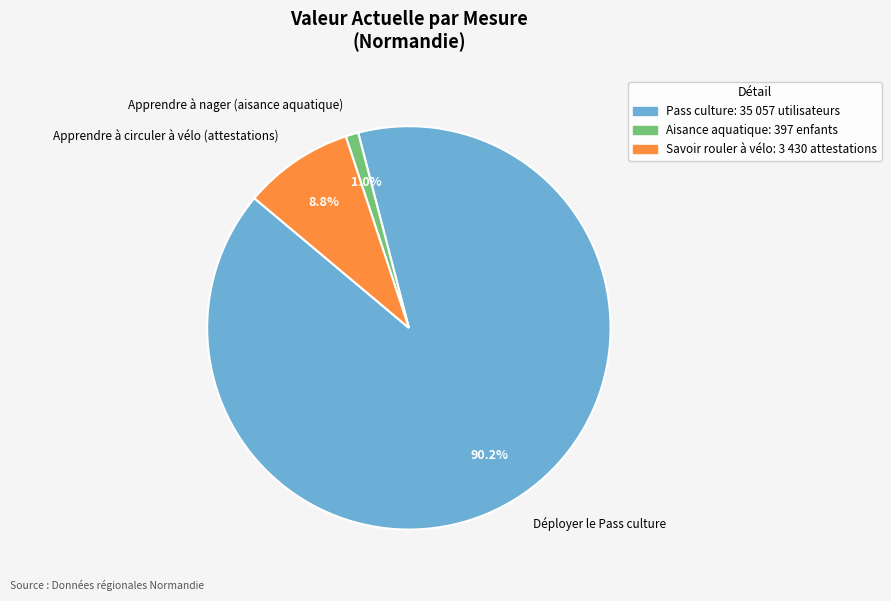

Which slice is the smallest?

Apprendre à nager (aisance aquatique)